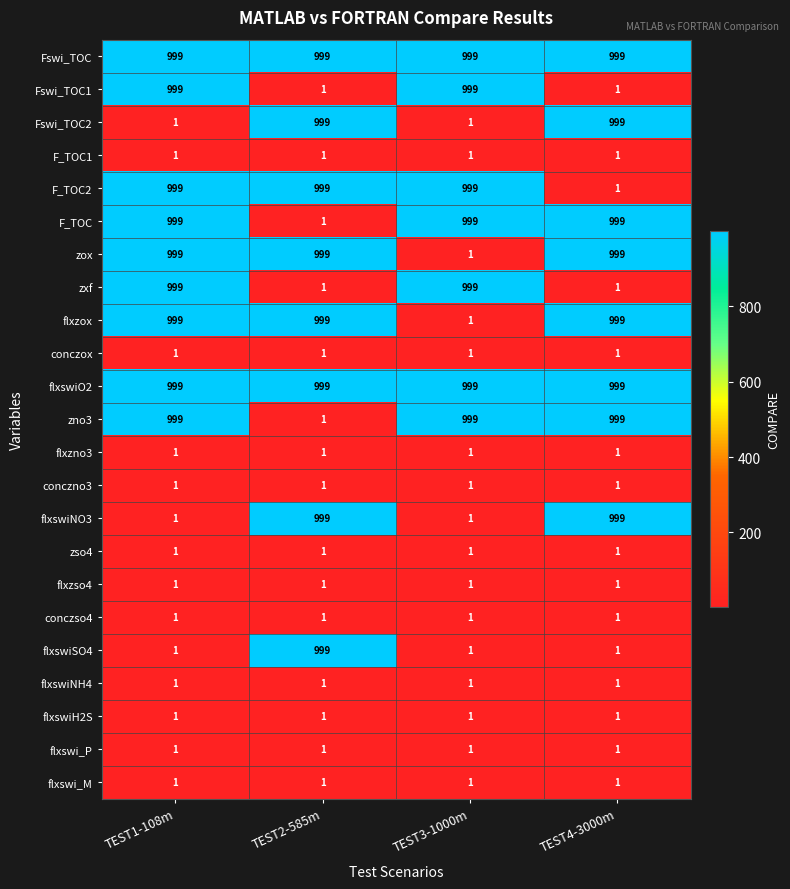

The value of zxf at TEST3-1000m is 999. True or false?

True